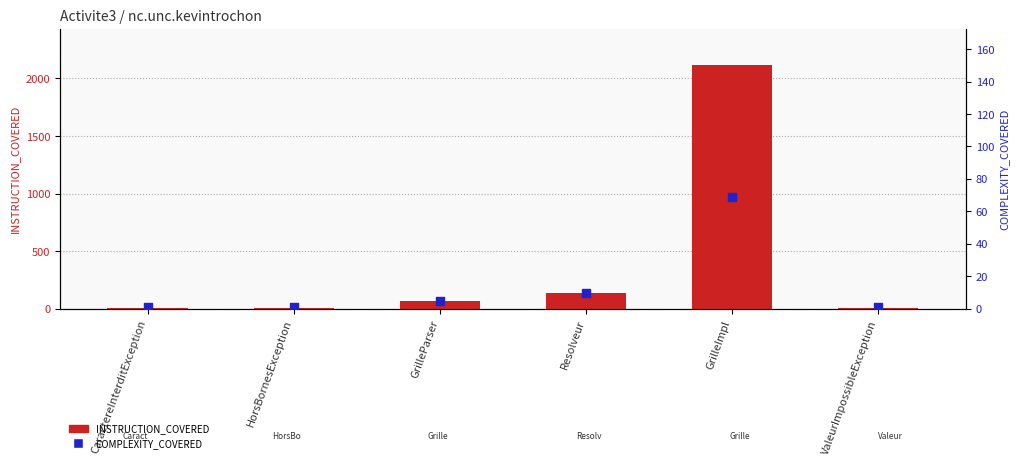

What is the total value across all series at GrilleImpl?

2183